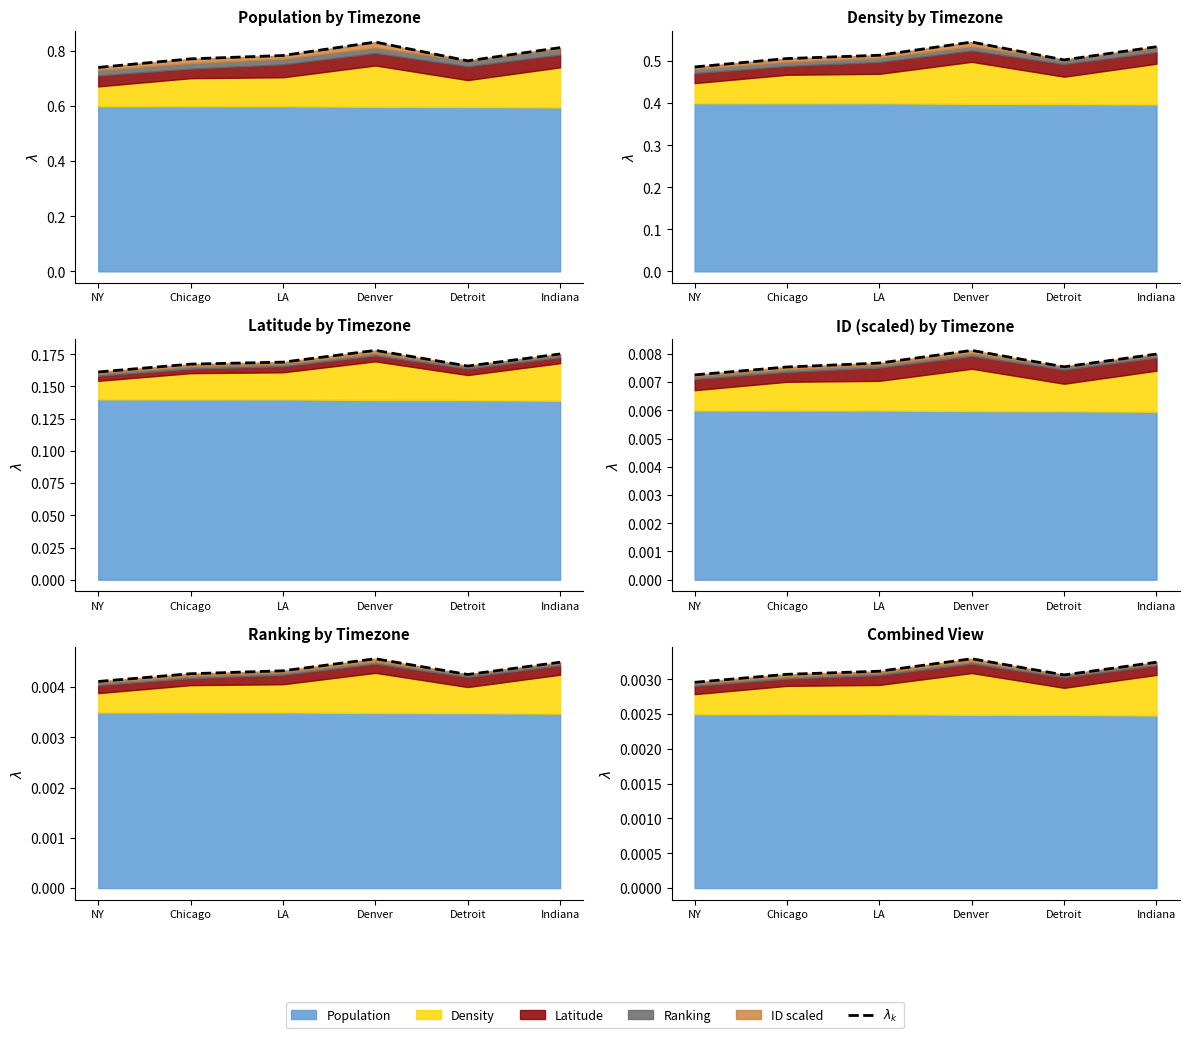

How many data points does each series have?

6